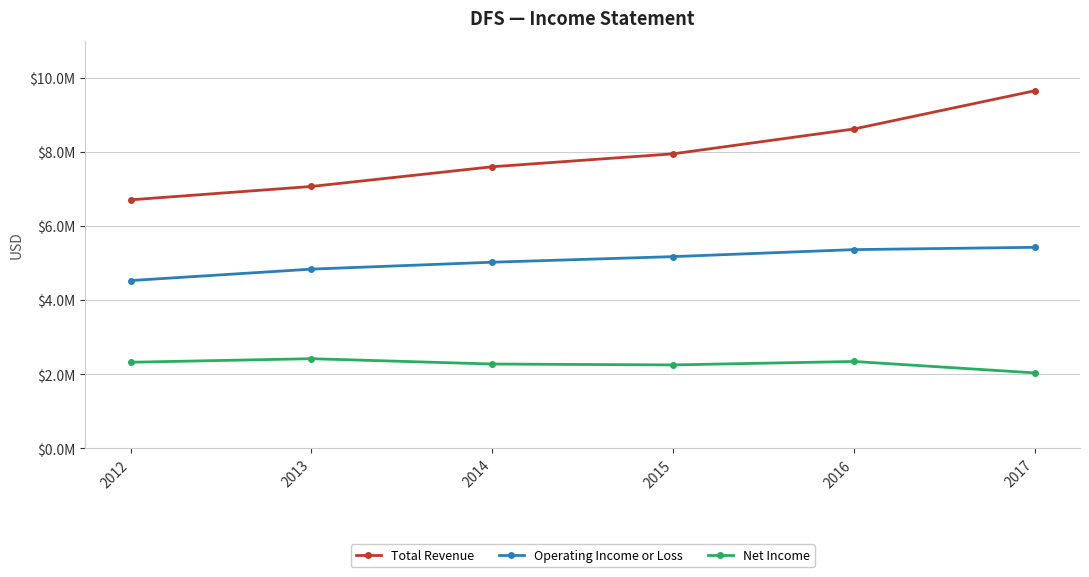

What are all the series names shown in the legend?

Total Revenue, Operating Income or Loss, Net Income